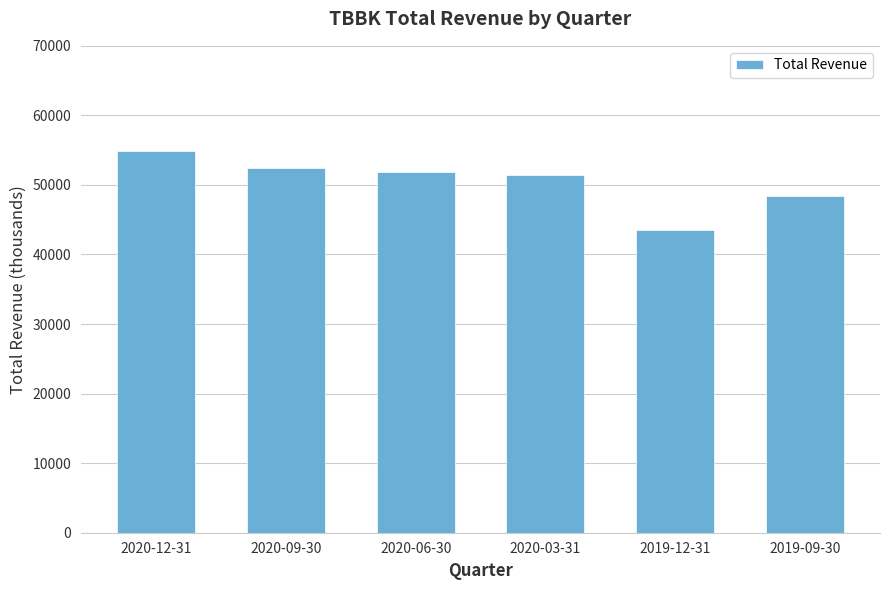

Which category has the lowest value across all series?

2019-12-31